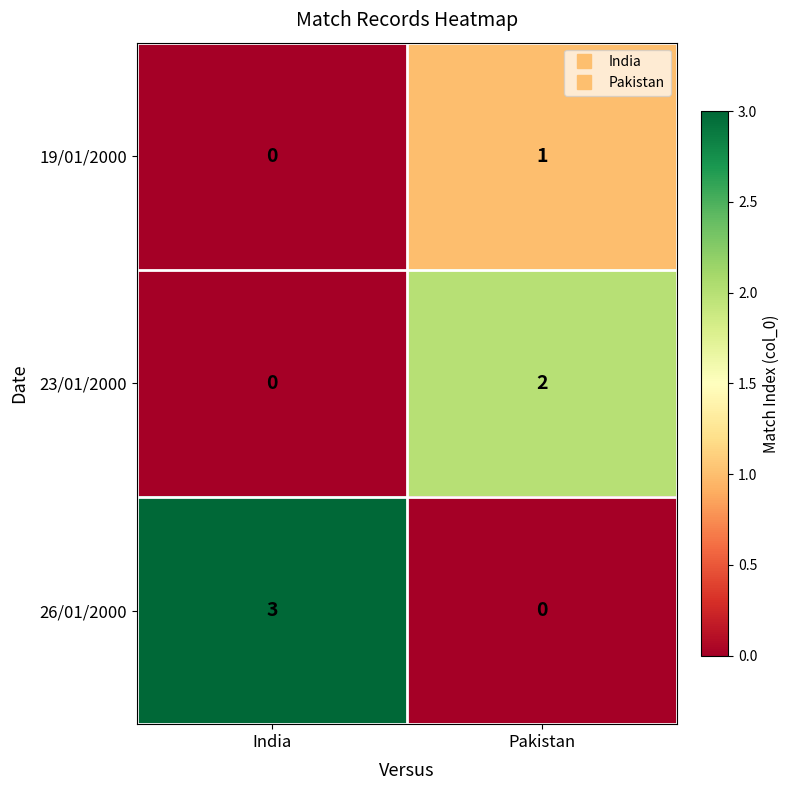

What is the sum of all 26/01/2000 values?

3